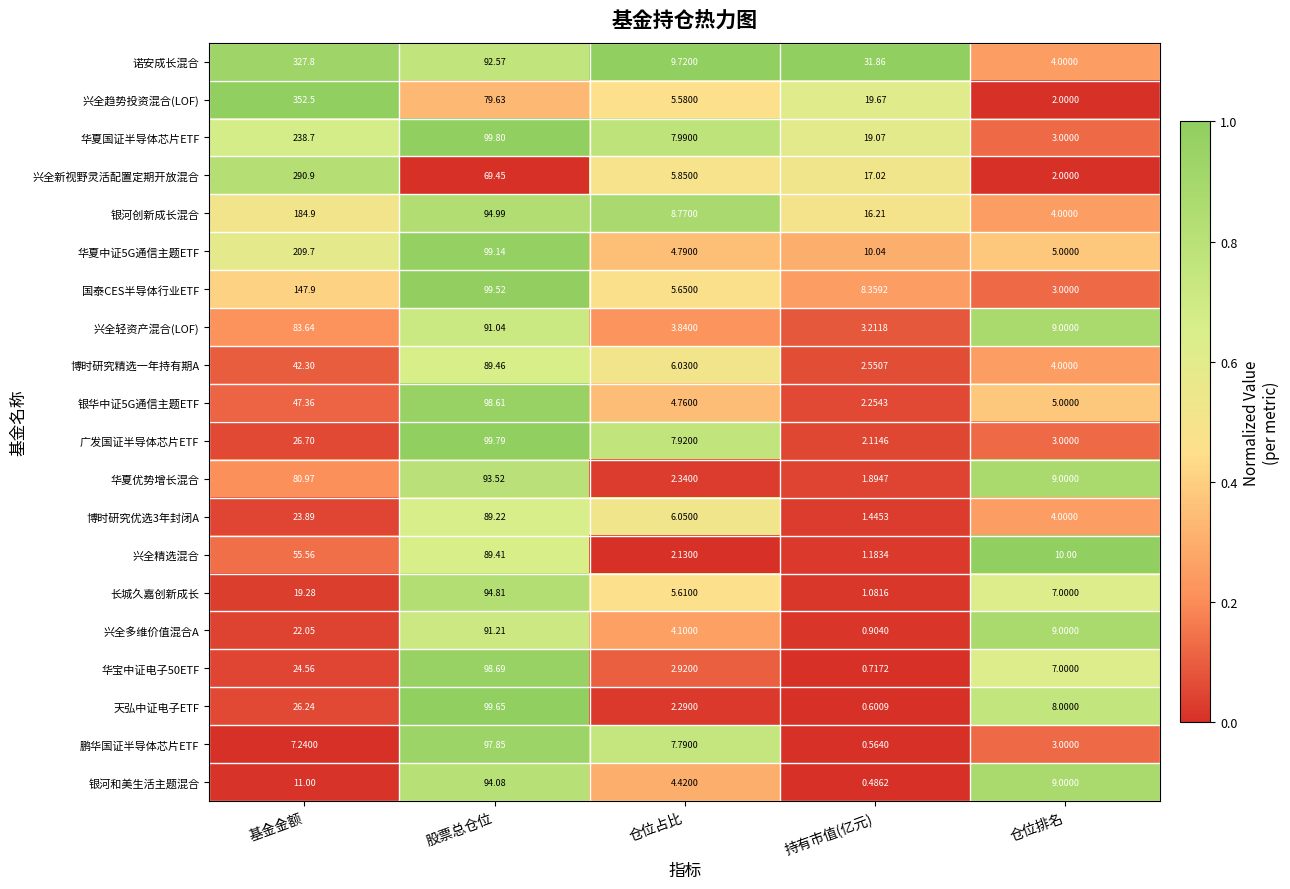

Where does the 银河创新成长混合 series first go above 16?

基金金额